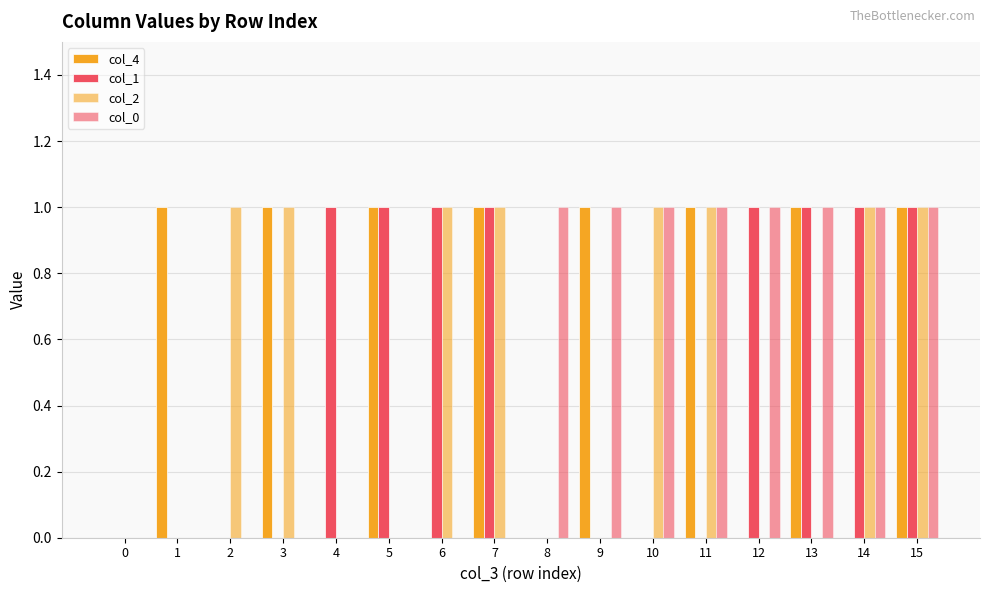

How many groups of bars are there?

16